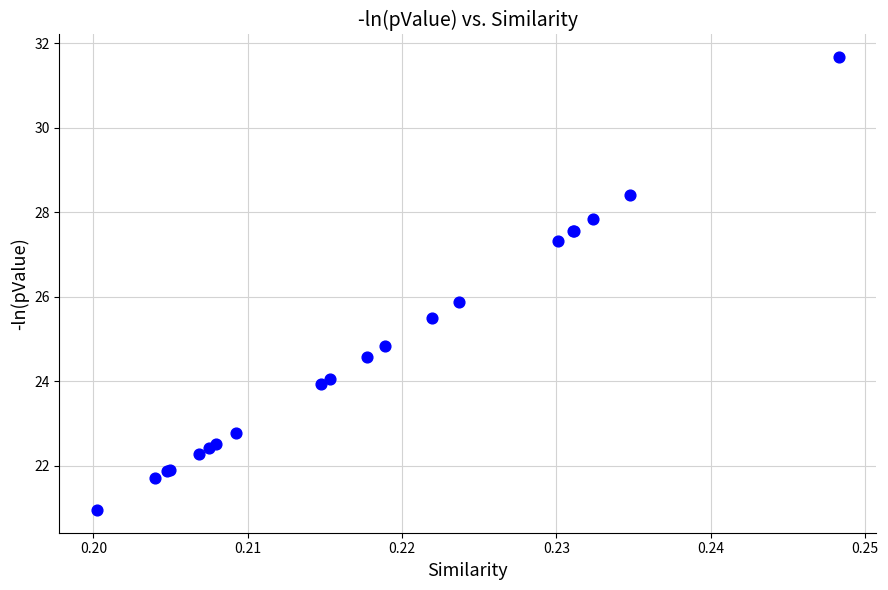

What Y value in the scatter plot is closest to 26?

25.9